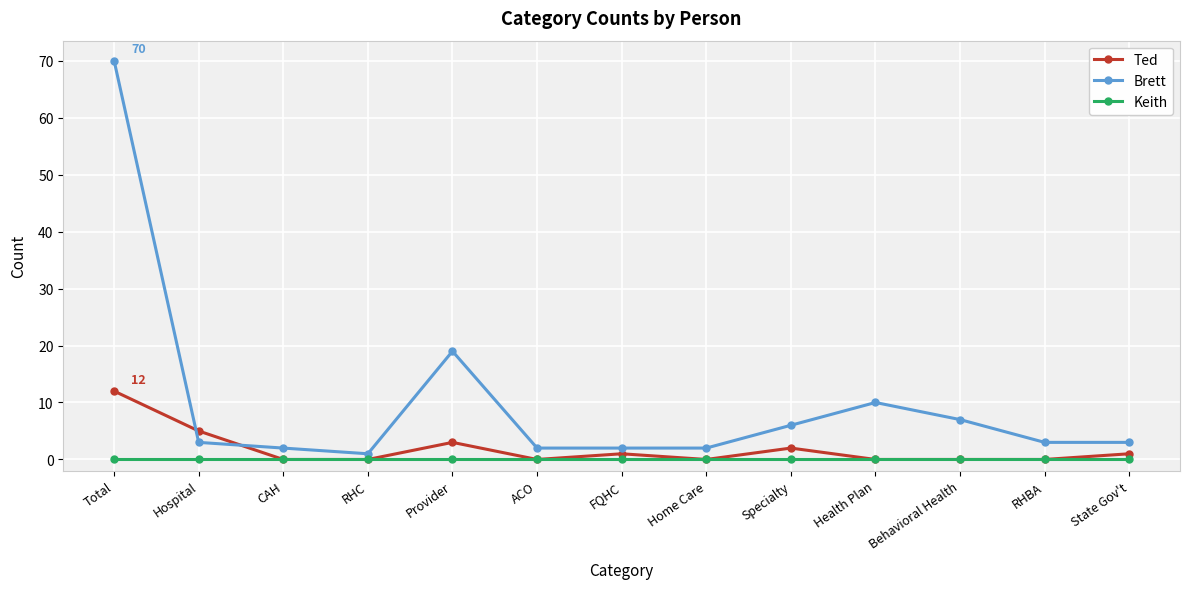

The Ted series shows 0 at Behavioral Health. True or false?

True